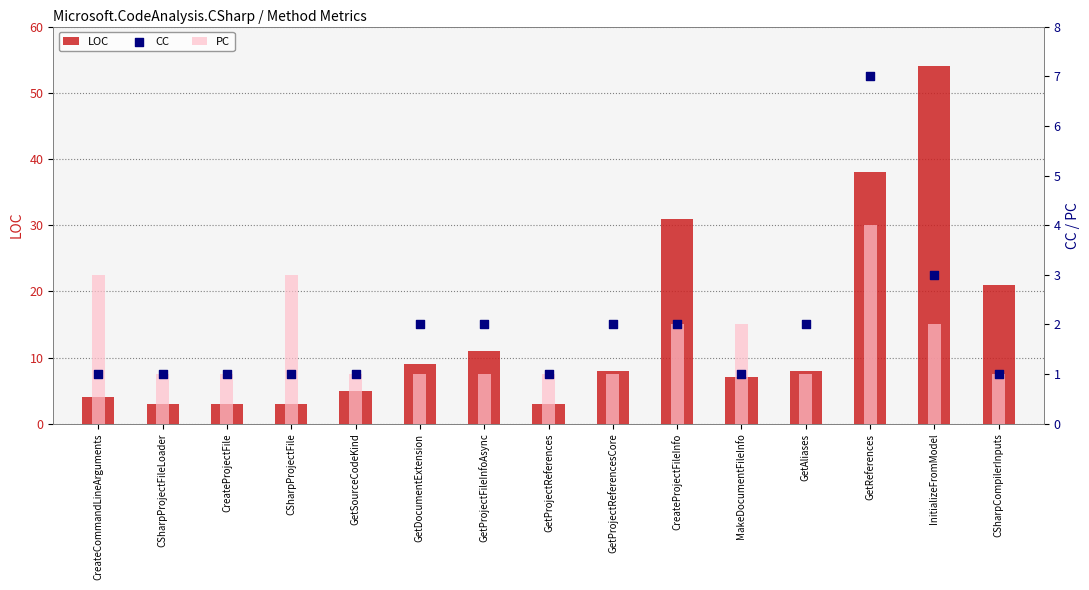

At which category is the sum across all series the highest?

InitializeFromModel